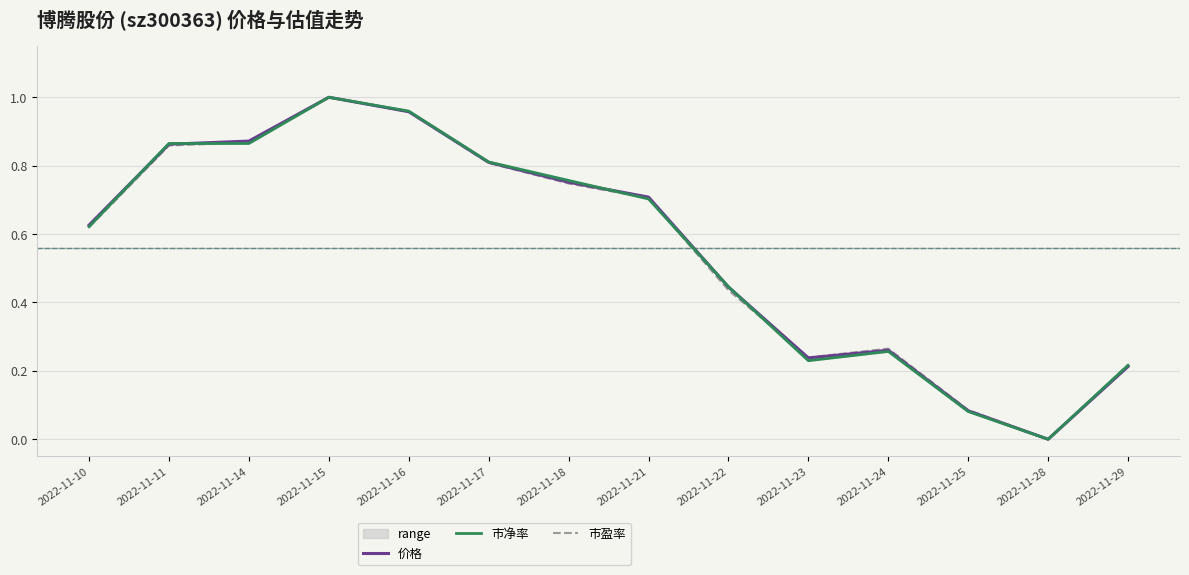

Between which two adjacent categories do 市盈率 and 价格 first intersect?

2022-11-22 and 2022-11-23